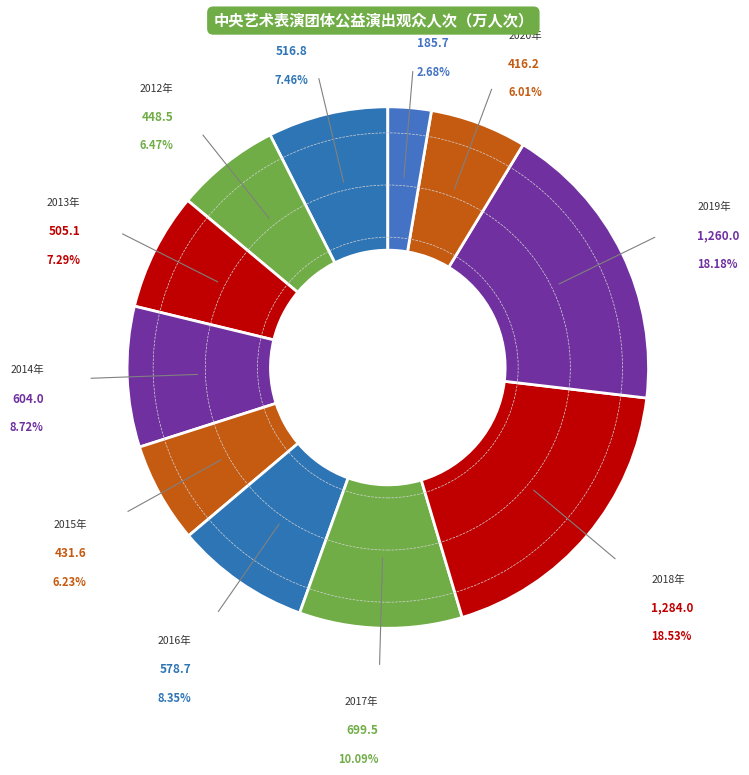

Count the number of slices in the pie.

11